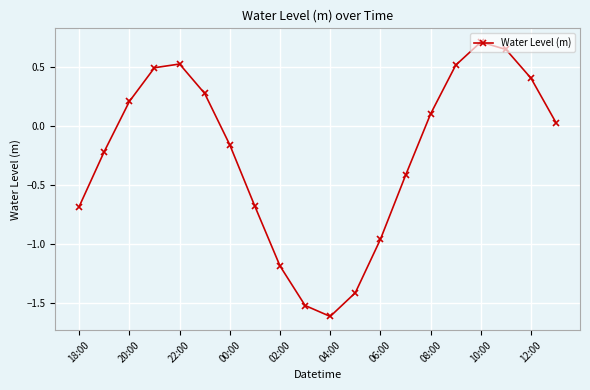

True or false: the data has more than 1 interior local peaks.

True